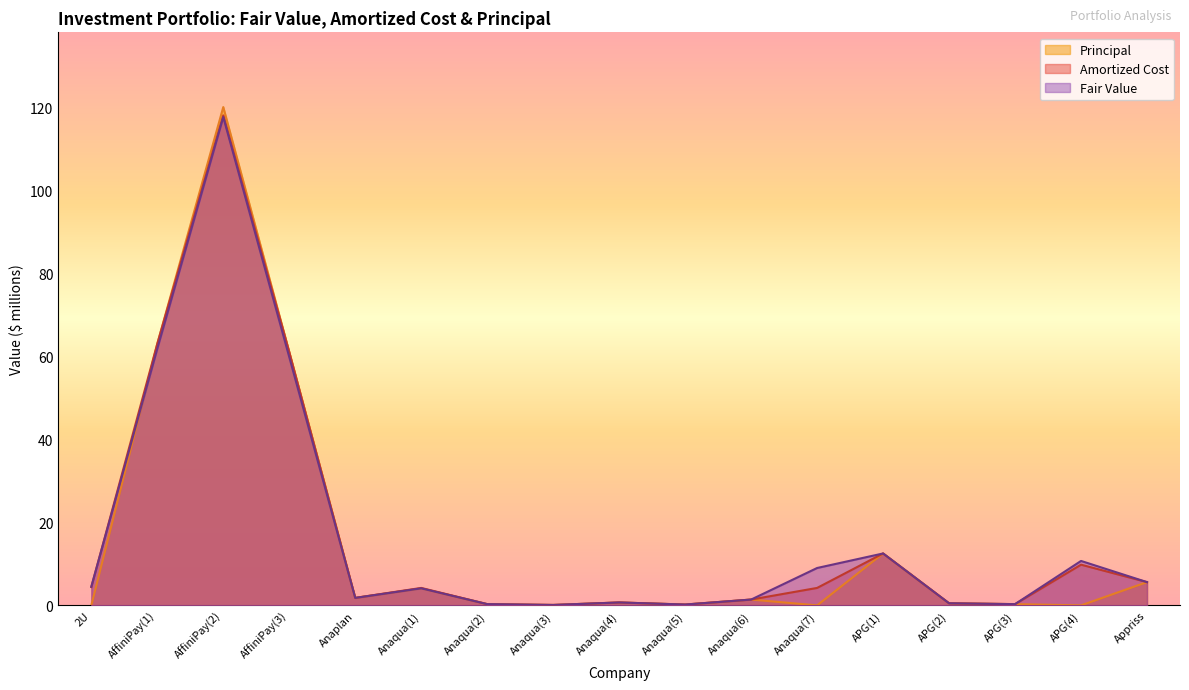

True or false: Amortized Cost and Principal cross at least once.

False